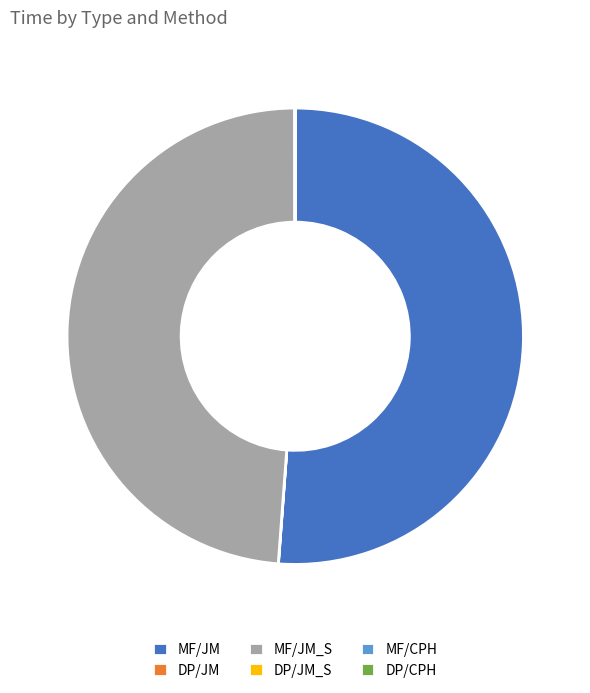

True or false: MF/JM accounts for 63% of the total.

False